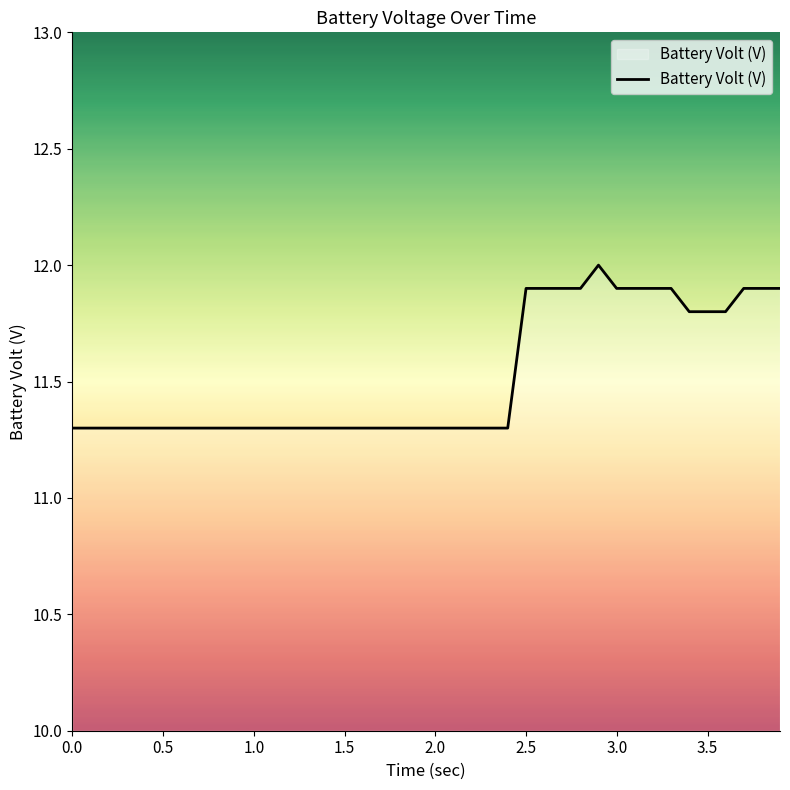

Reading left to right, transcribe all the data shown in this chart.

11.3	11.3	11.3	11.3	11.3	11.3	11.3	11.3	11.3	11.3	11.3	11.3	11.3	11.3	11.3	11.3	11.3	11.3	11.3	11.3	11.3	11.3	11.3	11.3	11.3	11.9	11.9	11.9	11.9	12.0	11.9	11.9	11.9	11.9	11.8	11.8	11.8	11.9	11.9	11.9